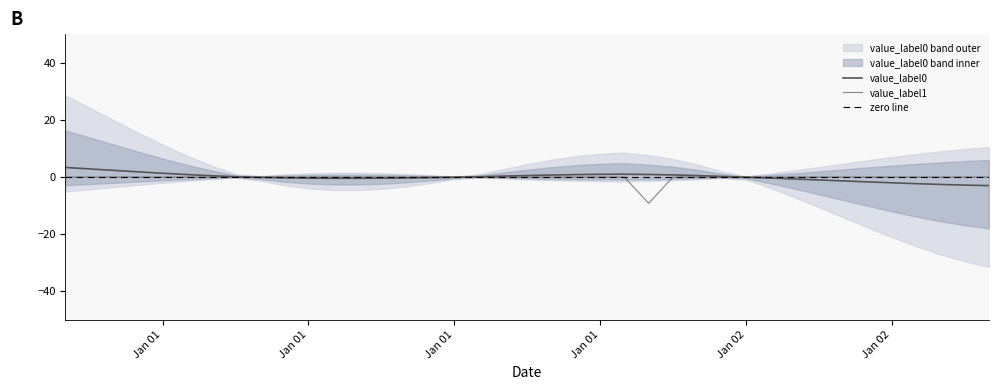

What is the maximum value shown in the chart?

3.4